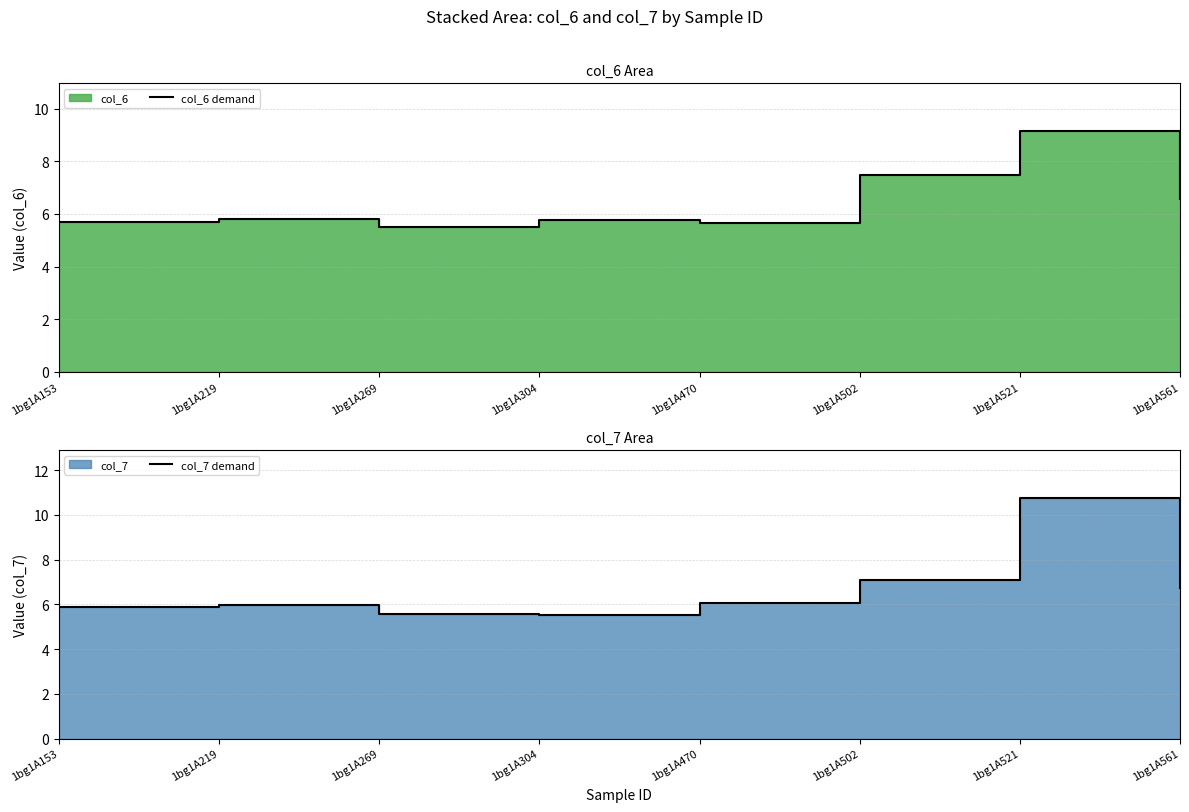

Reading left to right, extract all data points from this chart.

col_6 demand: 5.7	5.8	5.5	5.8	5.6	7.5	9.1	6.6
col_7 demand: 5.9	6.0	5.6	5.5	6.0	7.1	10.8	6.7